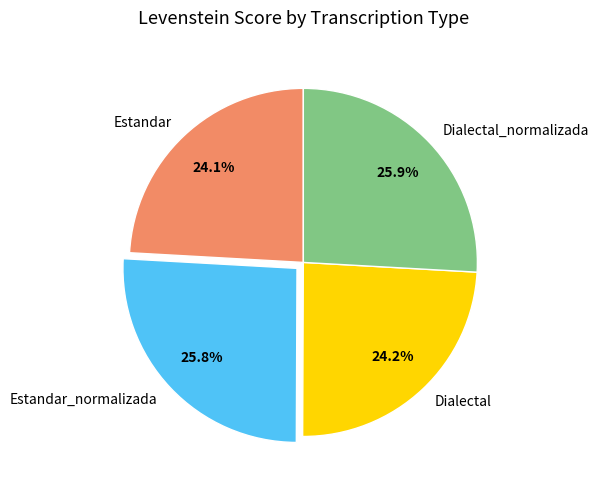

Does Estandar_normalizada represent more than half of the total?

No